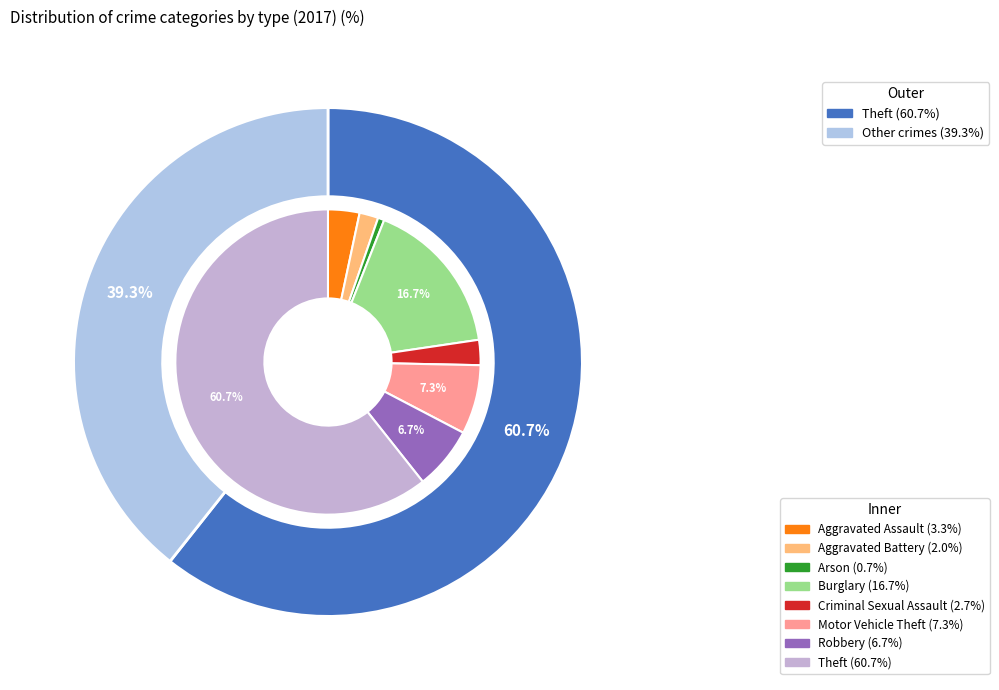

To the nearest percent, what is the difference between the Theft and Burglary slice percentages?

44%